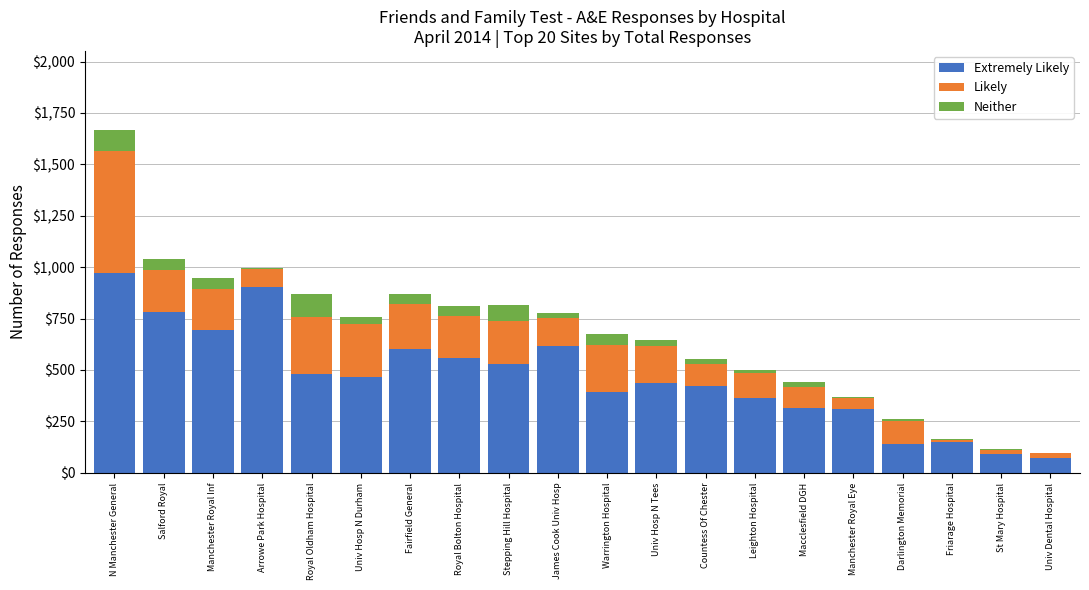

At which category is the sum across all series the highest?

N Manchester General